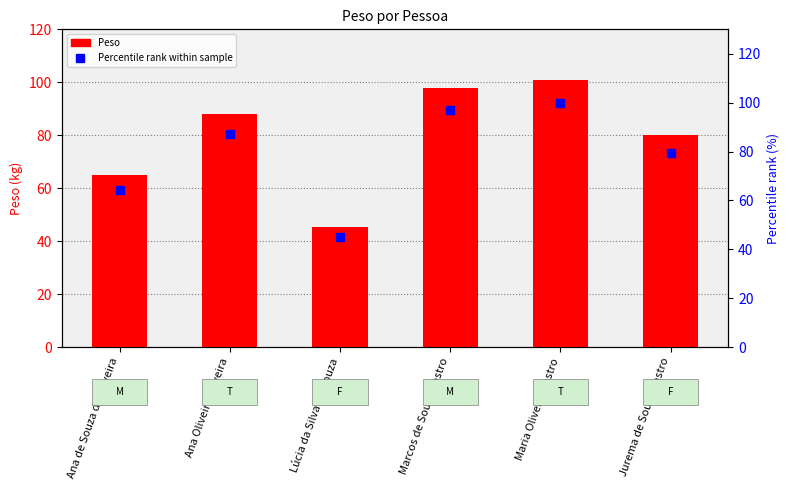

Is the value of Percentile rank within sample at Lúcia da Silva de Souza greater than the value of Peso at Ana de Souza de Oliveira?

No